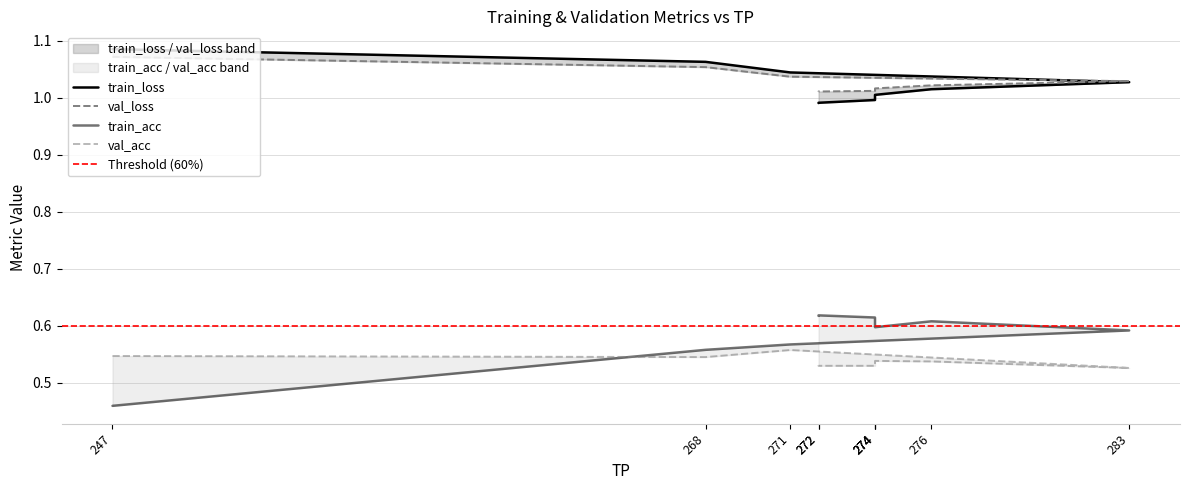

What is the difference between the second highest and minimum values in the train_loss series?

0.1